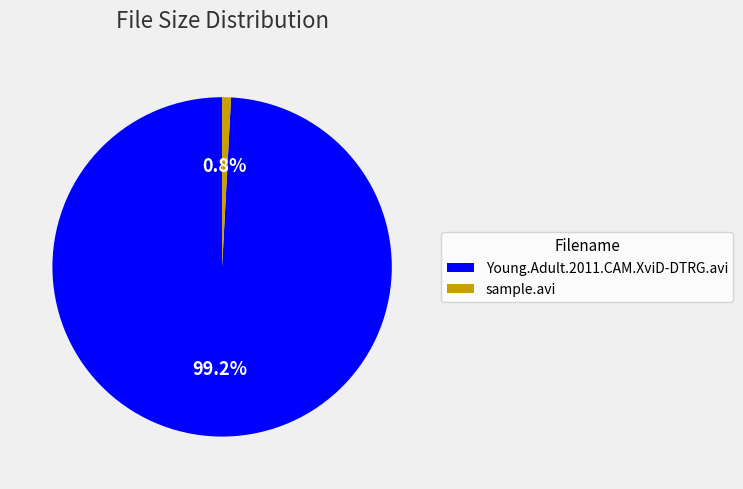

Approximately how many times larger is the value at Young.Adult.2011.CAM.XviD-DTRG.avi compared to sample.avi?

117.9